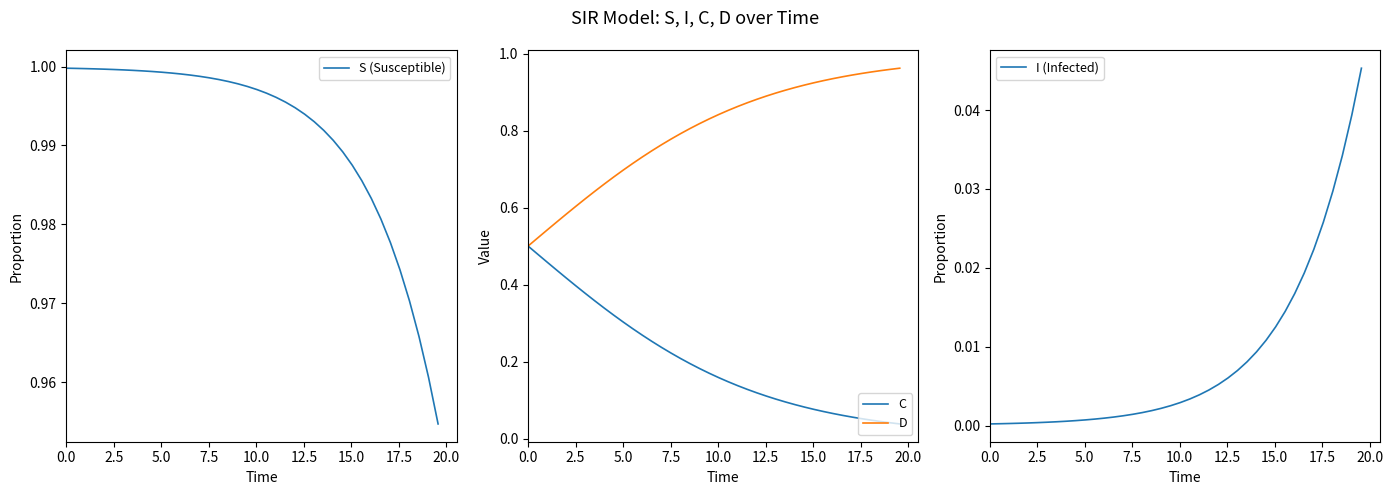

At 0.0, list the series in order from largest to smallest.

S (Susceptible), C, D, I (Infected)